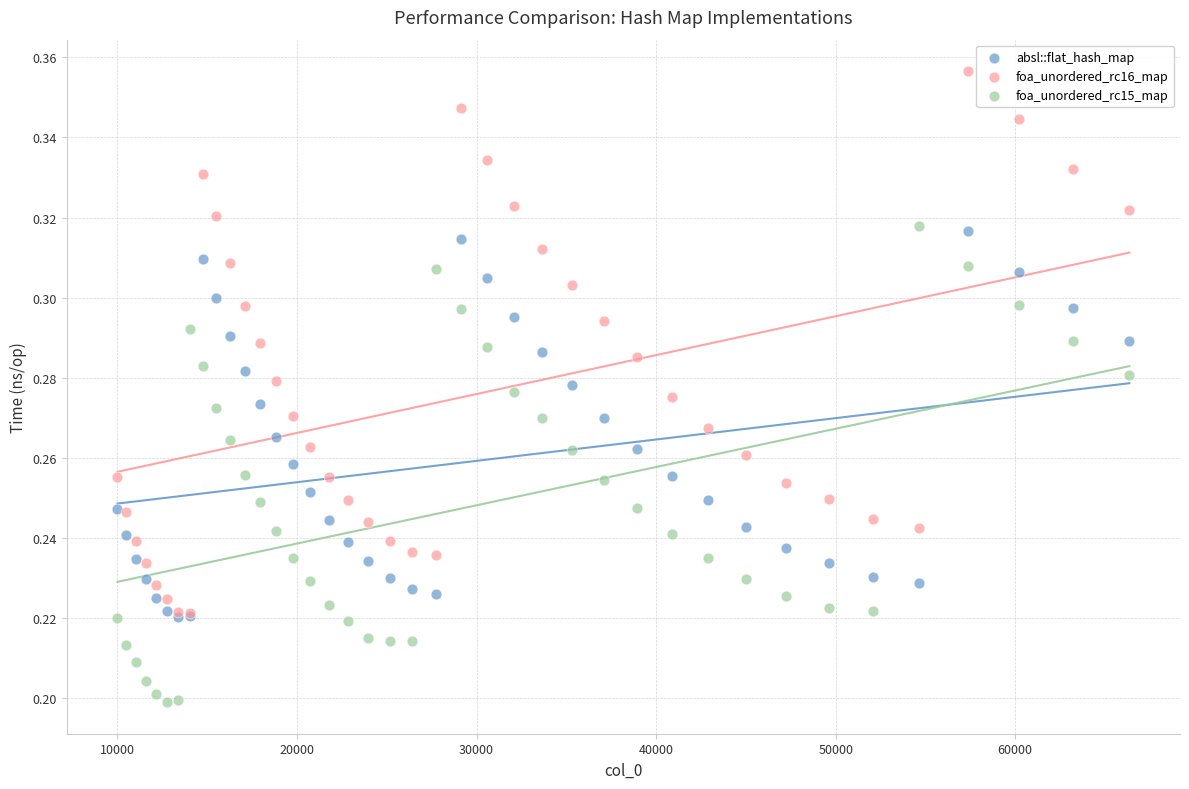

What are all the series names shown in the legend?

absl::flat_hash_map, foa_unordered_rc16_map, foa_unordered_rc15_map